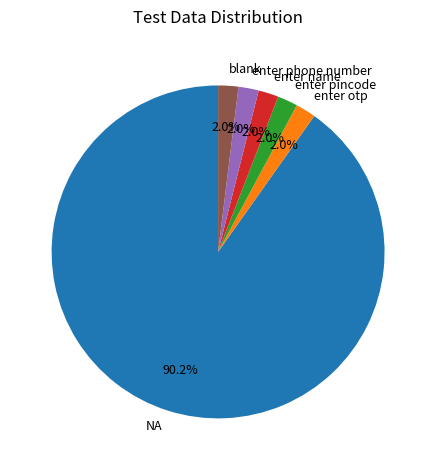

What portion of the pie excludes enter otp?

98.0%